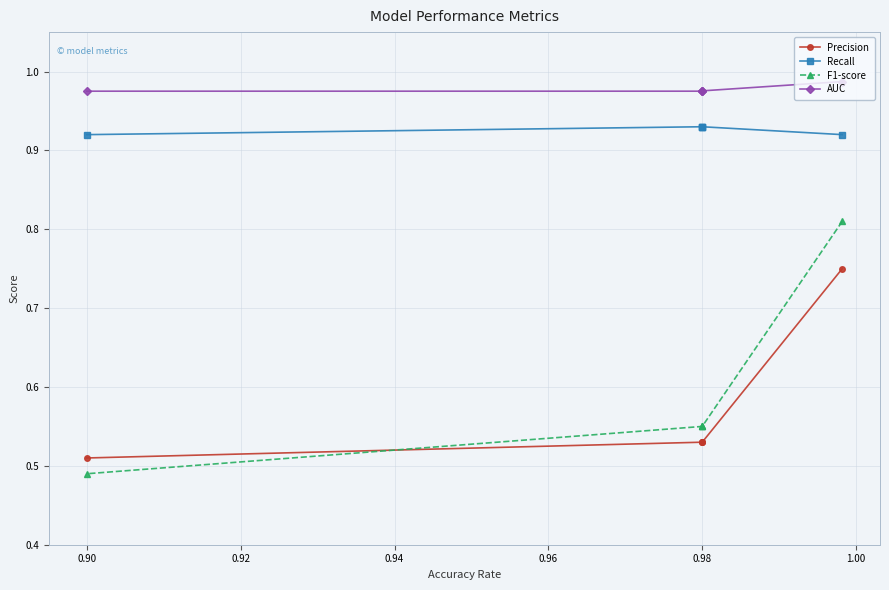

What is the maximum value for F1-score?

0.8